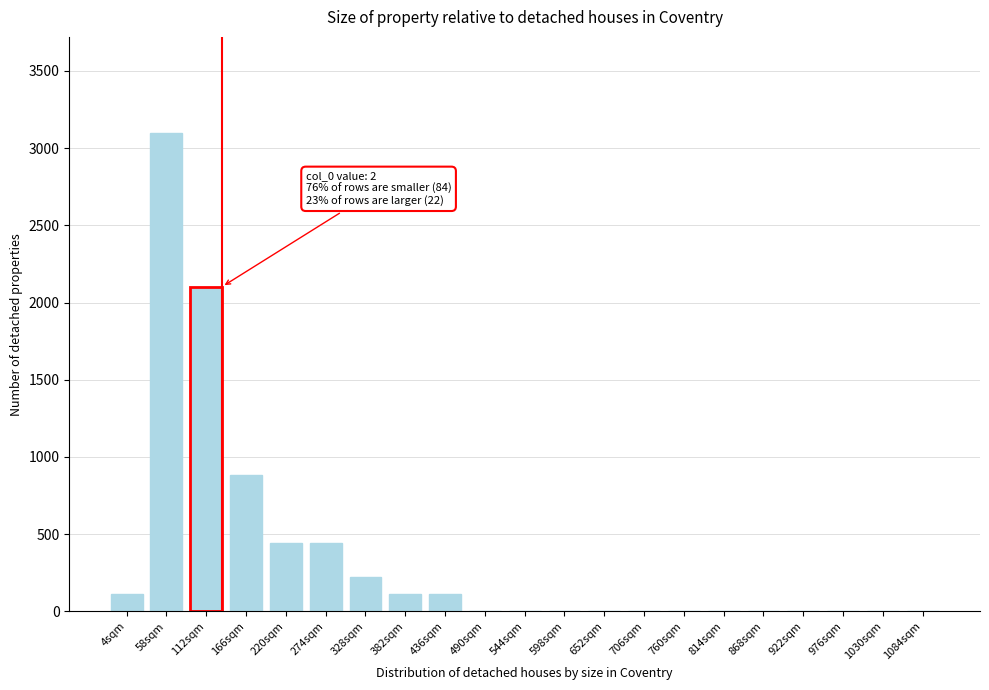

Reading right to left, what are all the values shown in this chart?

1084sqm=0	1030sqm=0	976sqm=0	922sqm=0	868sqm=0	814sqm=0	760sqm=0	706sqm=0	652sqm=0	598sqm=0	544sqm=0	490sqm=0	436sqm=110	382sqm=110	328sqm=221	274sqm=442	220sqm=442	166sqm=885	112sqm=2103	58sqm=3100	4sqm=110